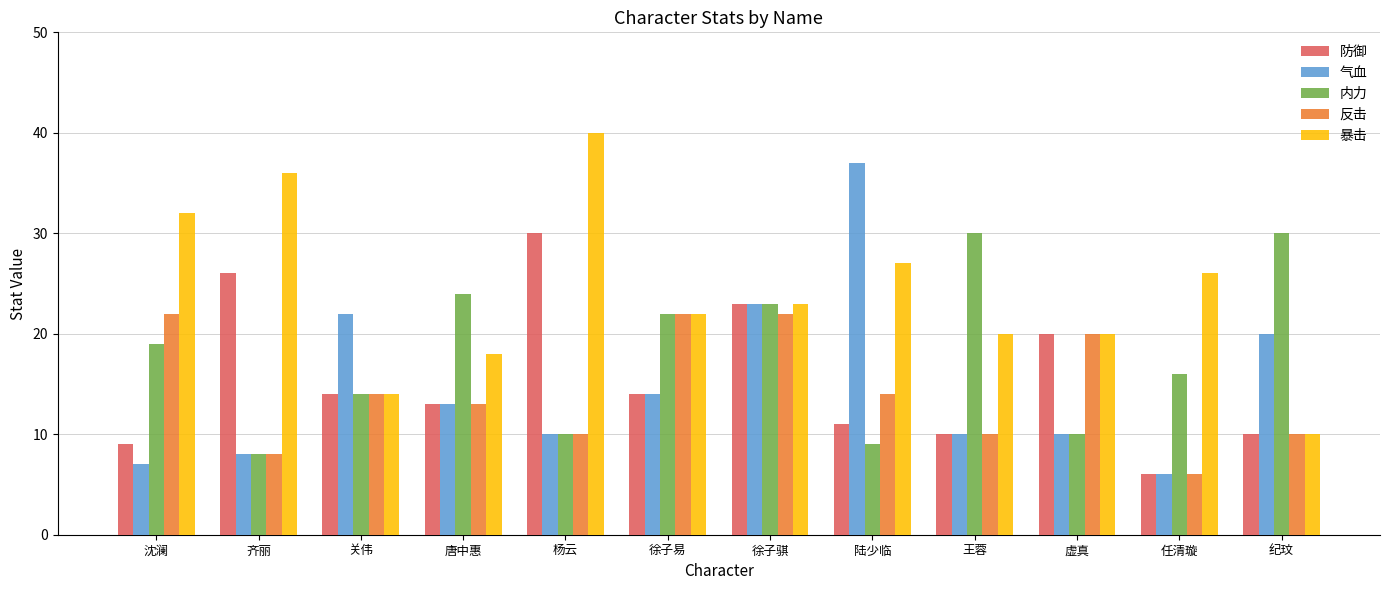

Read the 暴击 value at 关伟.

14